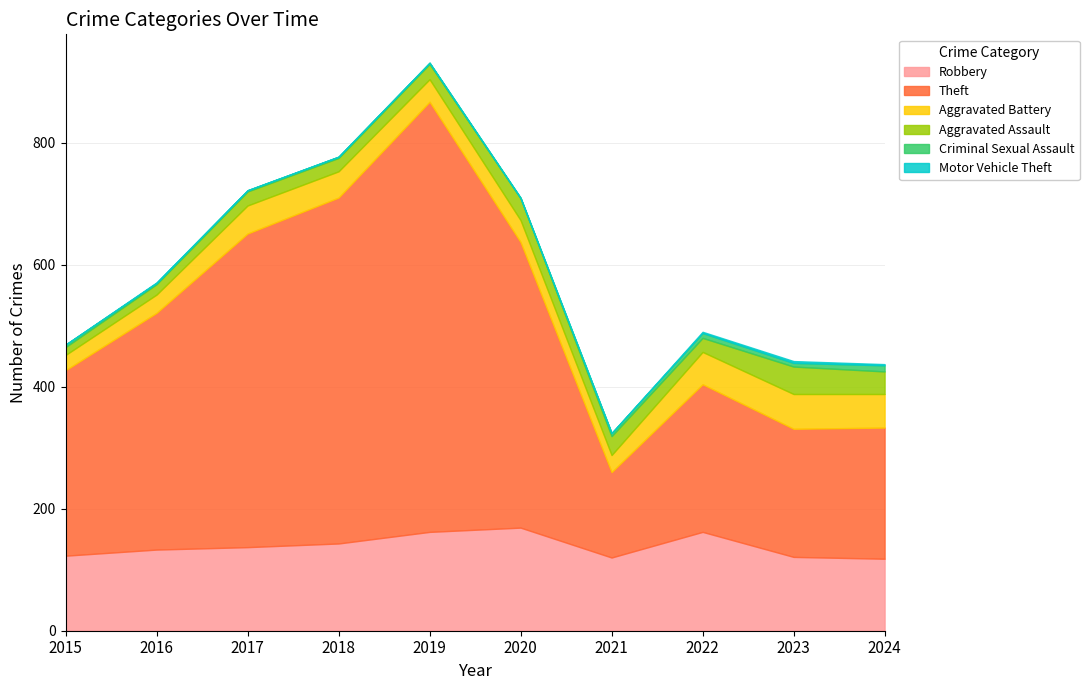

At which category is the sum across all series the highest?

2019